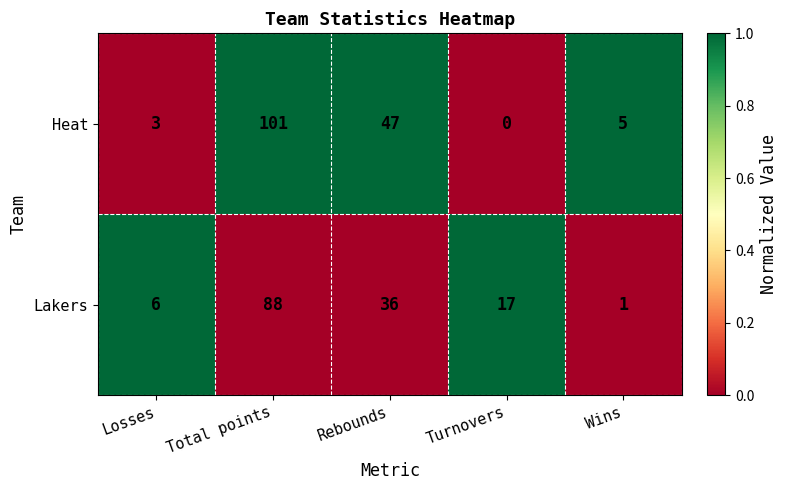

Rank the series at Rebounds from highest to lowest value.

Heat, Lakers